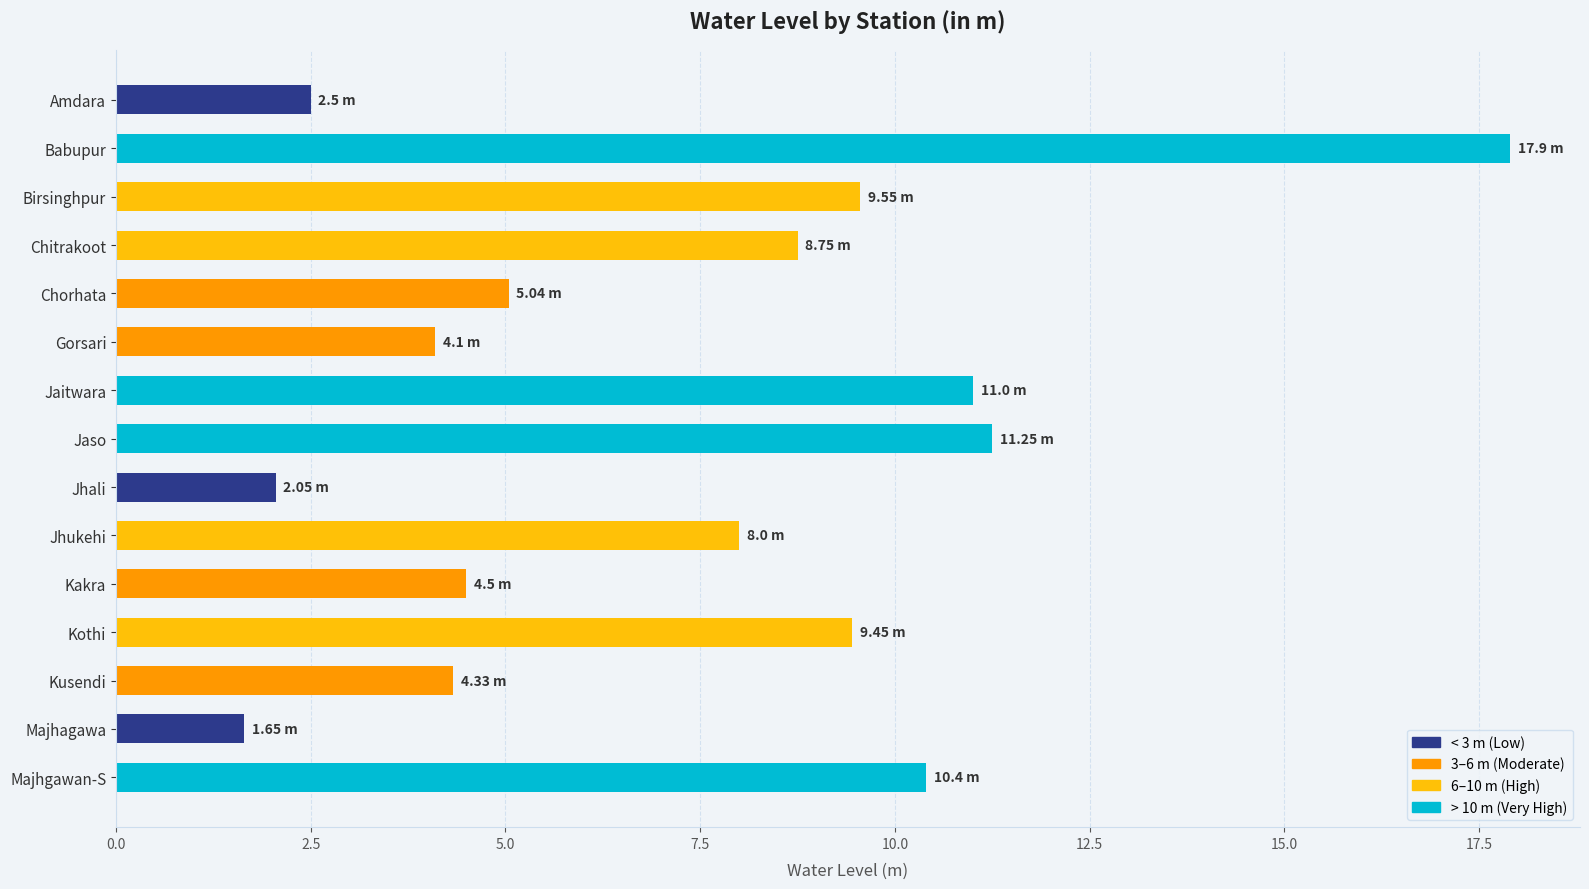

What is the label of the 2nd bar from the top?

Babupur